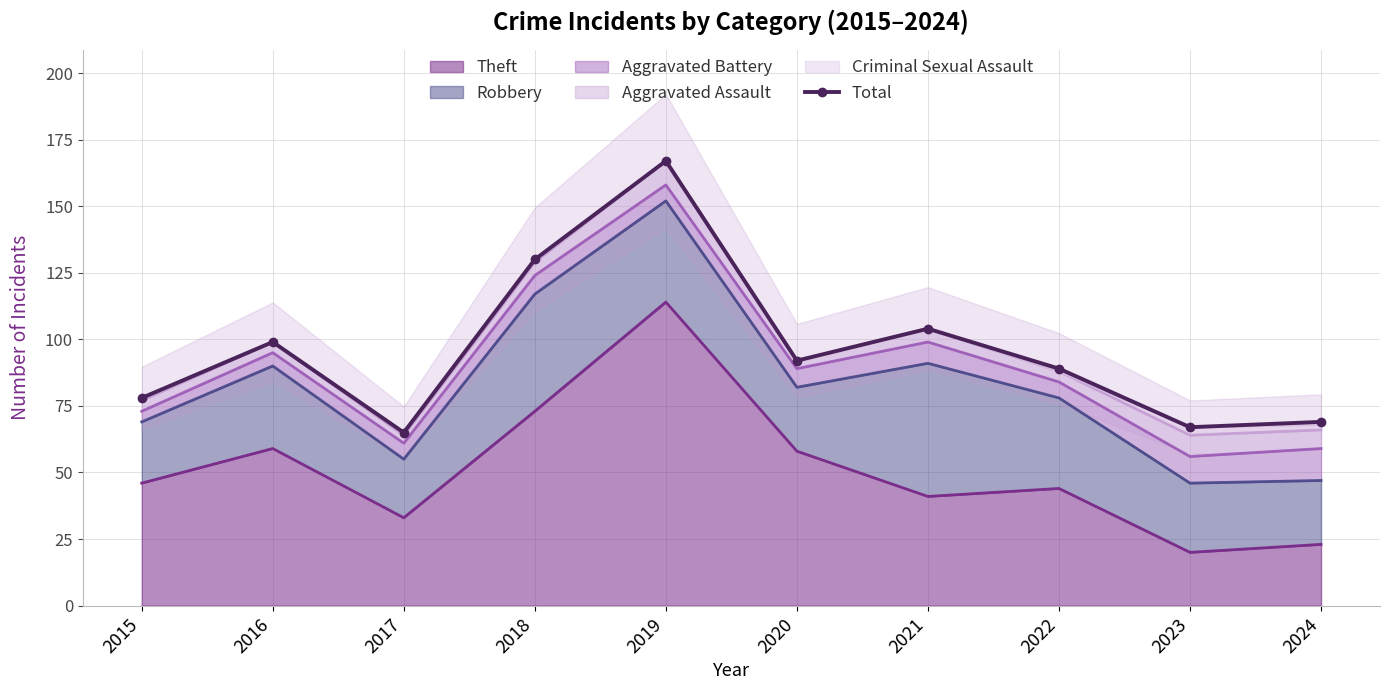

What is the value of the 10th point from the left?

69